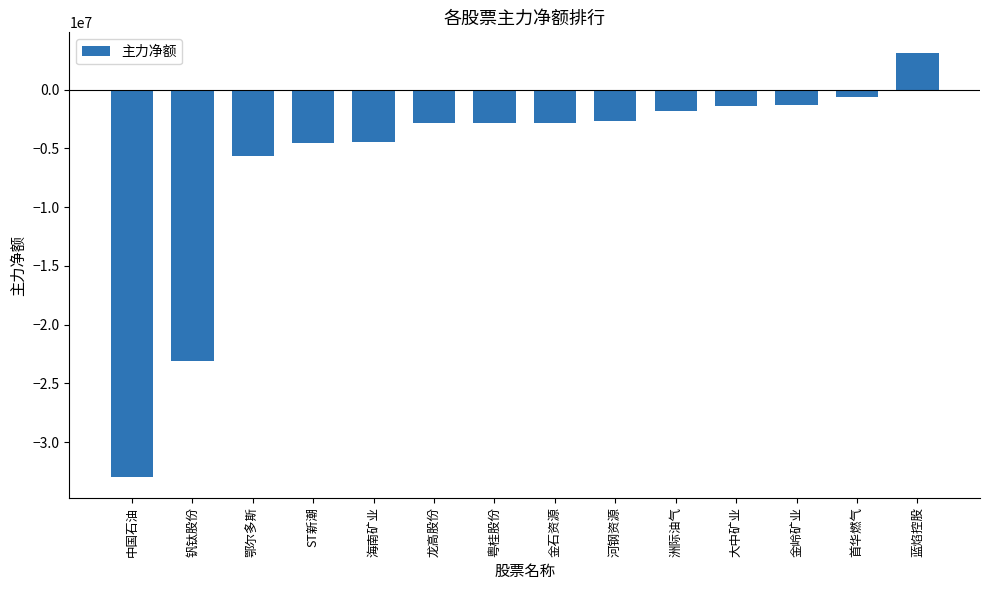

What is the change in value from 钒钛股份 to ST新潮?

+18506596